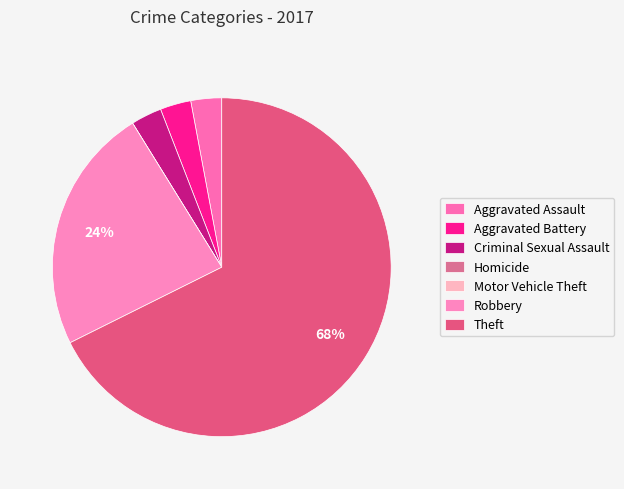

Is it true that Aggravated Assault is 3% of the pie?

True